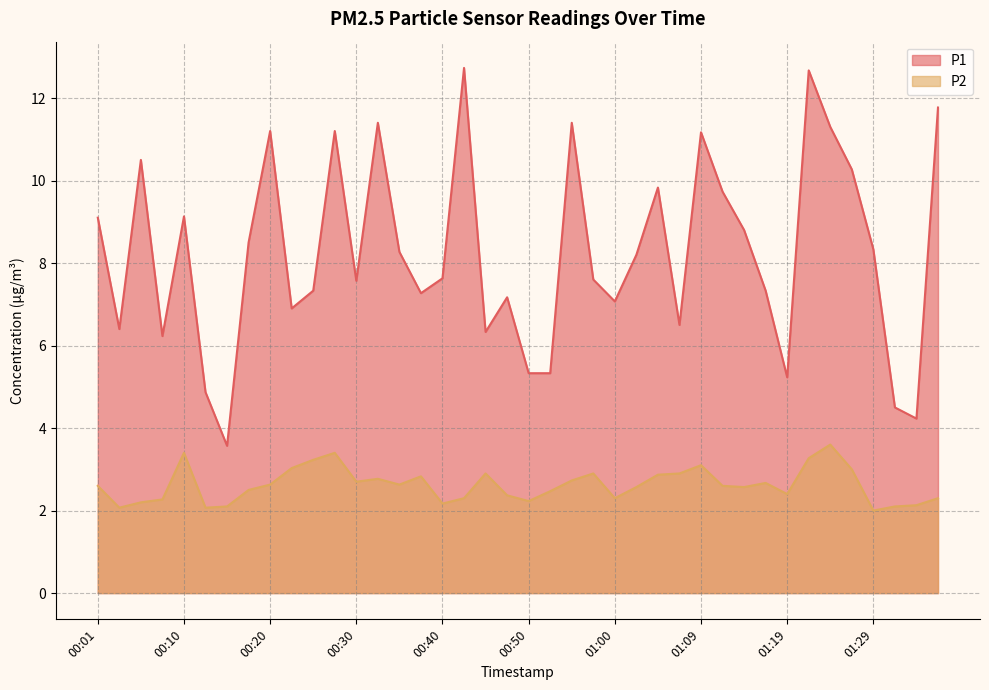

List the series in order of their peak value, lowest first.

P2, P1